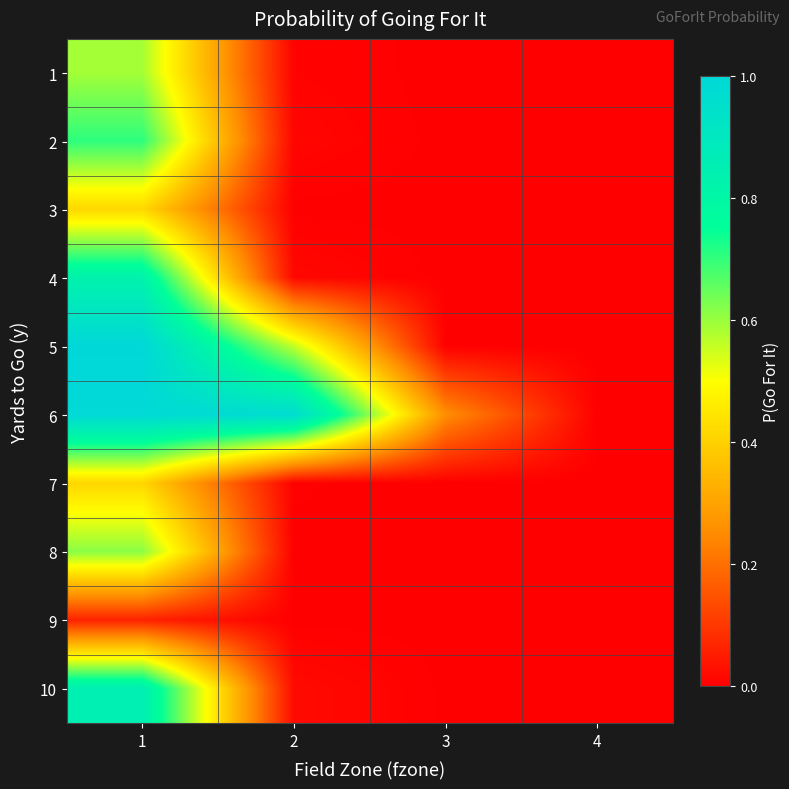

Reading left to right, list all the values displayed in this chart.

1: 1=0.6	2=0.0	3=0.0	4=0.0
2: 1=0.7	2=0.0	3=0.0	4=0.0
3: 1=0.4	2=0.0	3=0.0	4=0.0
4: 1=0.8	2=0.0	3=0.0	4=0.0
5: 1=1.0	2=0.6	3=0.0	4=0.0
6: 1=1.0	2=1.0	3=0.3	4=0.0
7: 1=0.4	2=0.0	3=0.0	4=0.0
8: 1=0.6	2=0.0	3=0.0	4=0.0
9: 1=0.1	2=0.0	3=0.0	4=0.0
10: 1=0.9	2=0.0	3=0.0	4=0.0